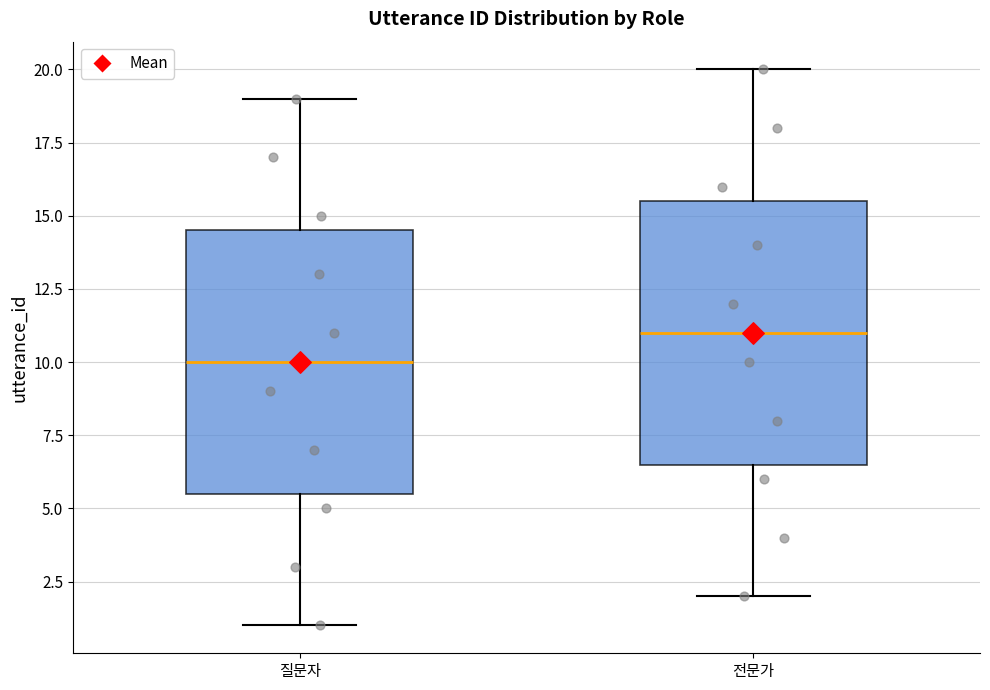

Where is the upper edge of the box for 전문가 on the y-axis? The values are not printed on the chart, so give them approximately, as read against the axis.

15.5